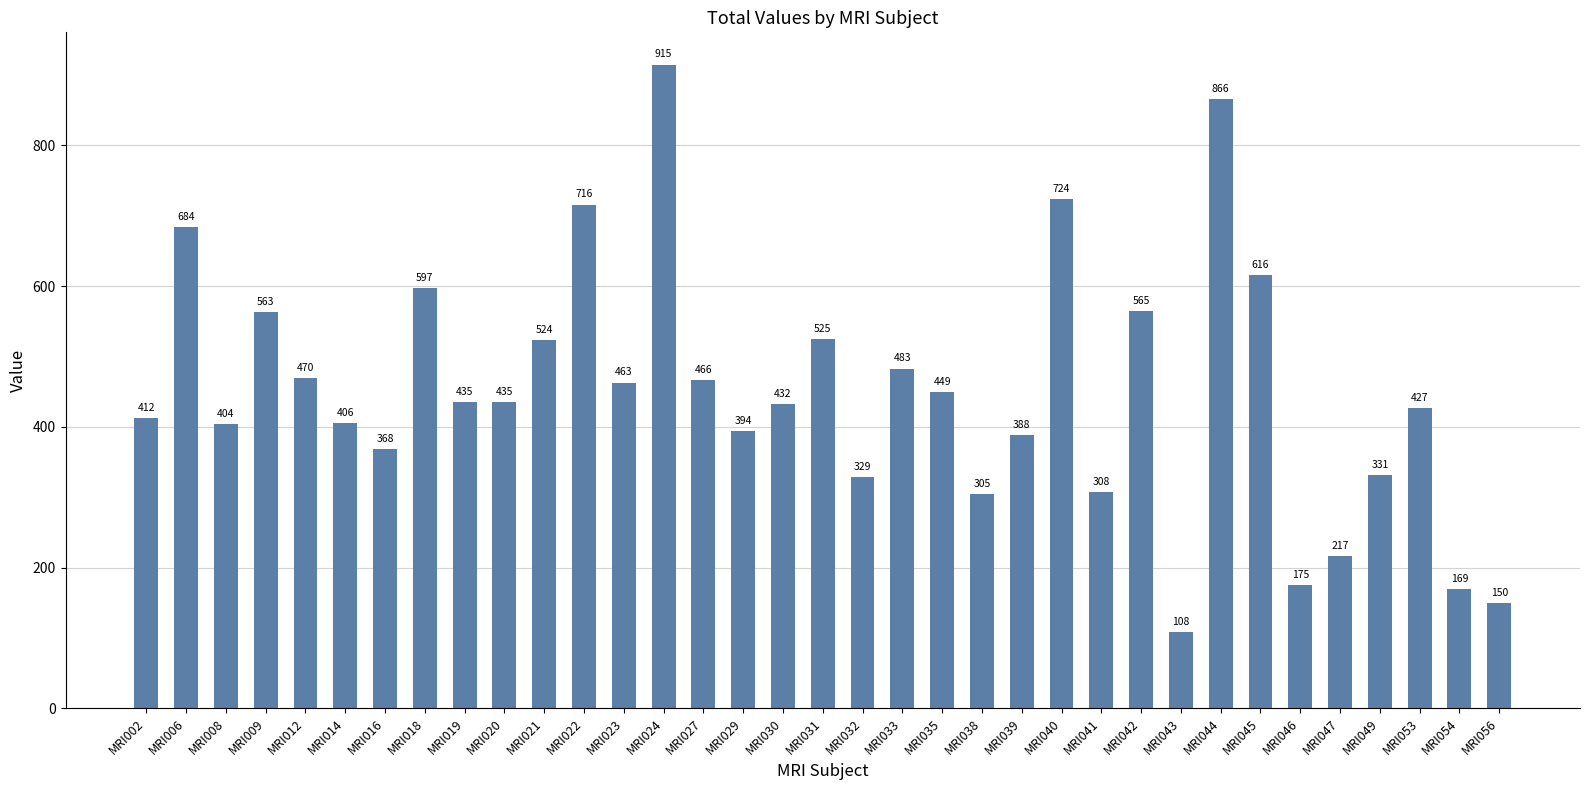

Count the number of data series in this chart.

1